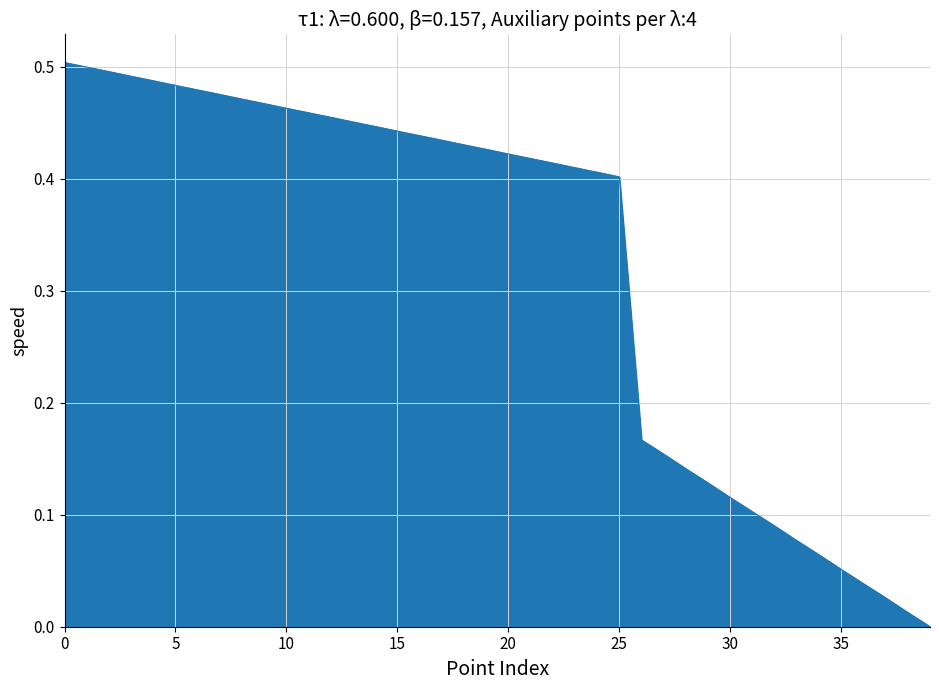

Does the chart have visible grid lines?

Yes